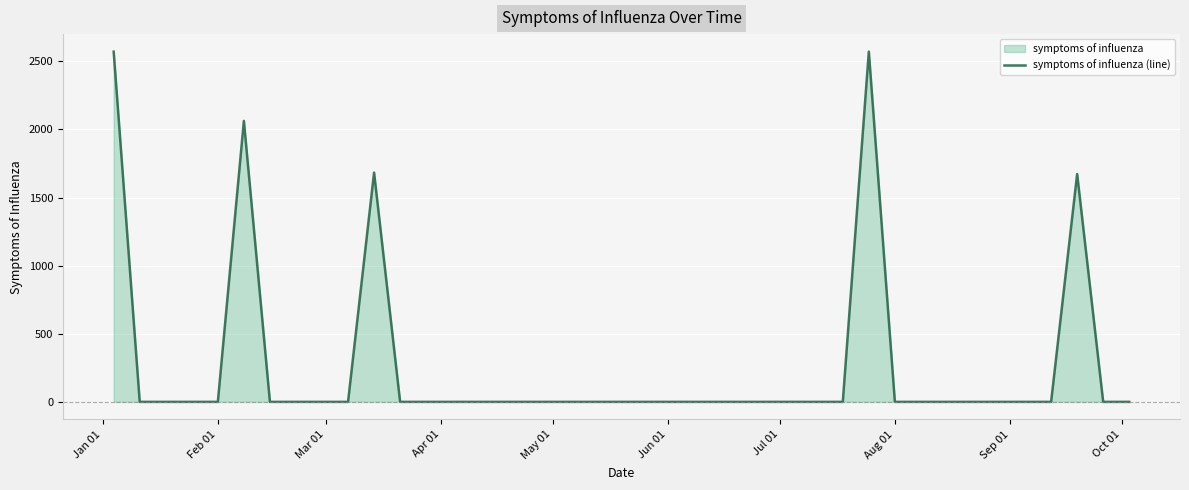

Is it true that the value at Aug 01 is 0.0?

True